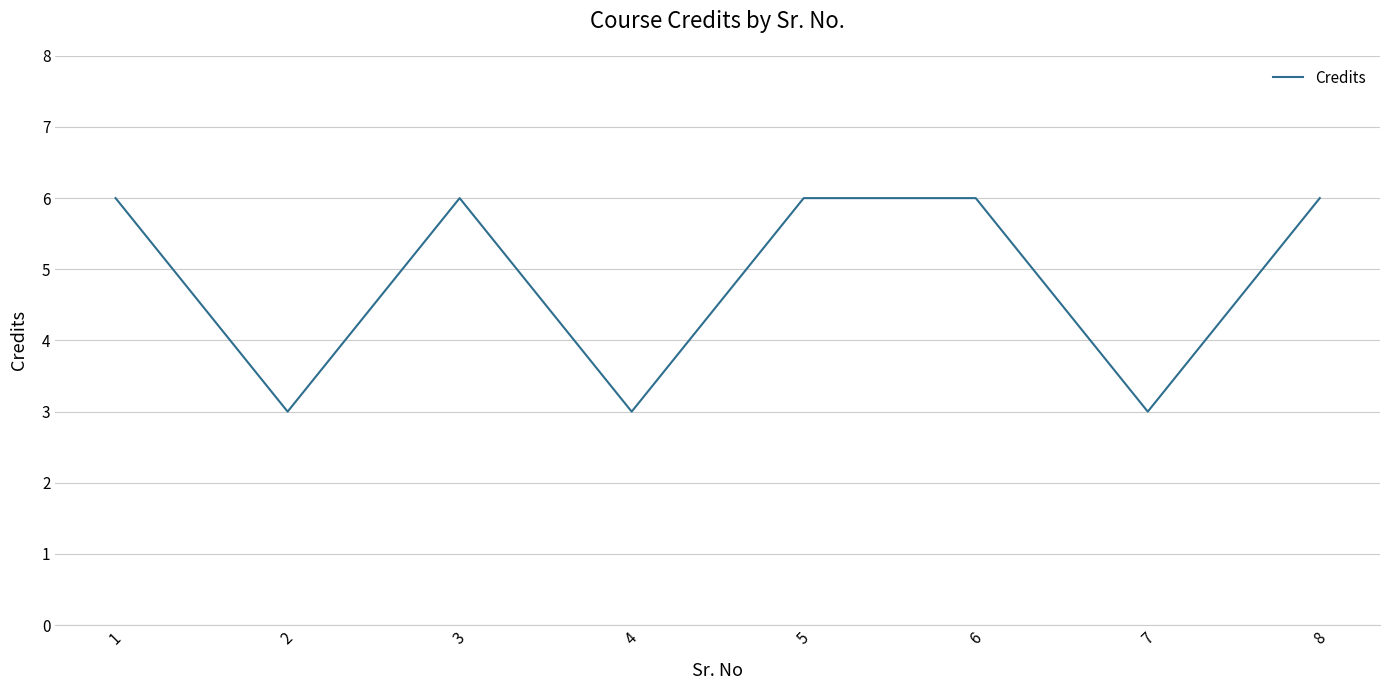

At which category does the data reach its first local valley?

2